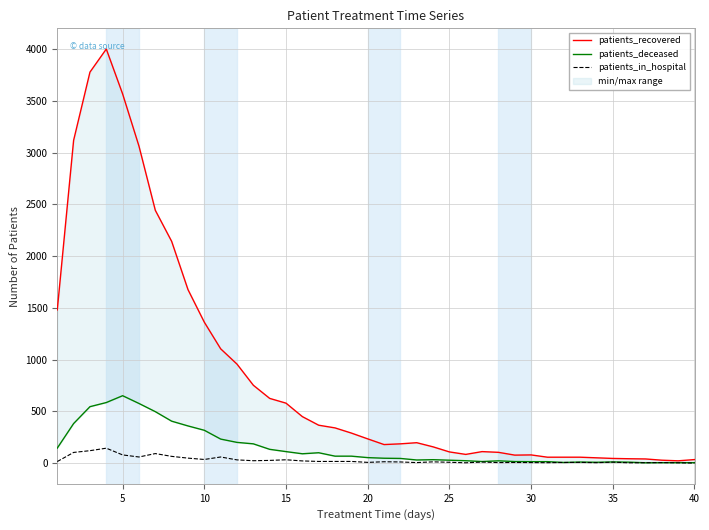

True or false: patients_in_hospital has a value of 23 at 18.

False